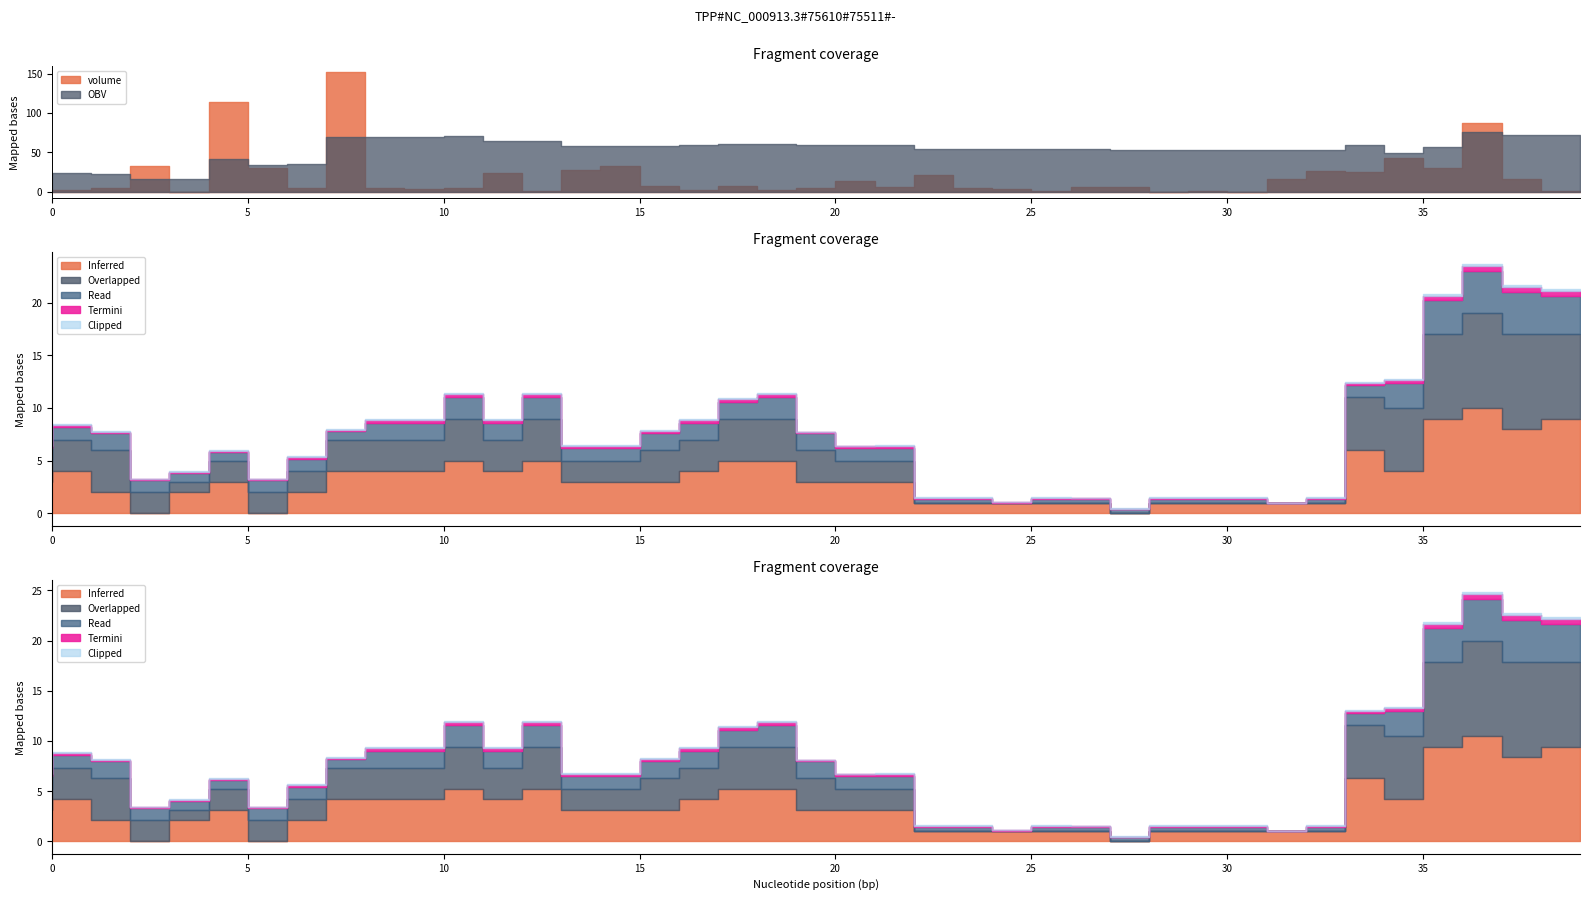

True or false: low and close cross at least once.

False